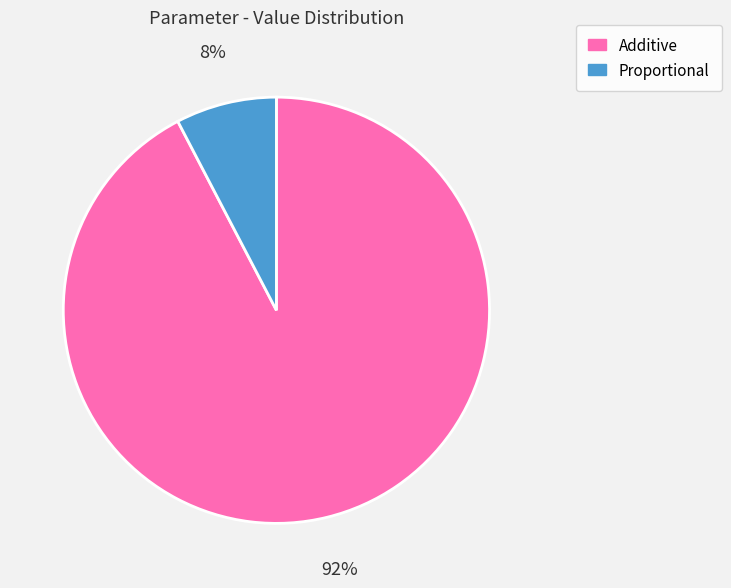

To the nearest percent, what portion does Additive represent?

92%